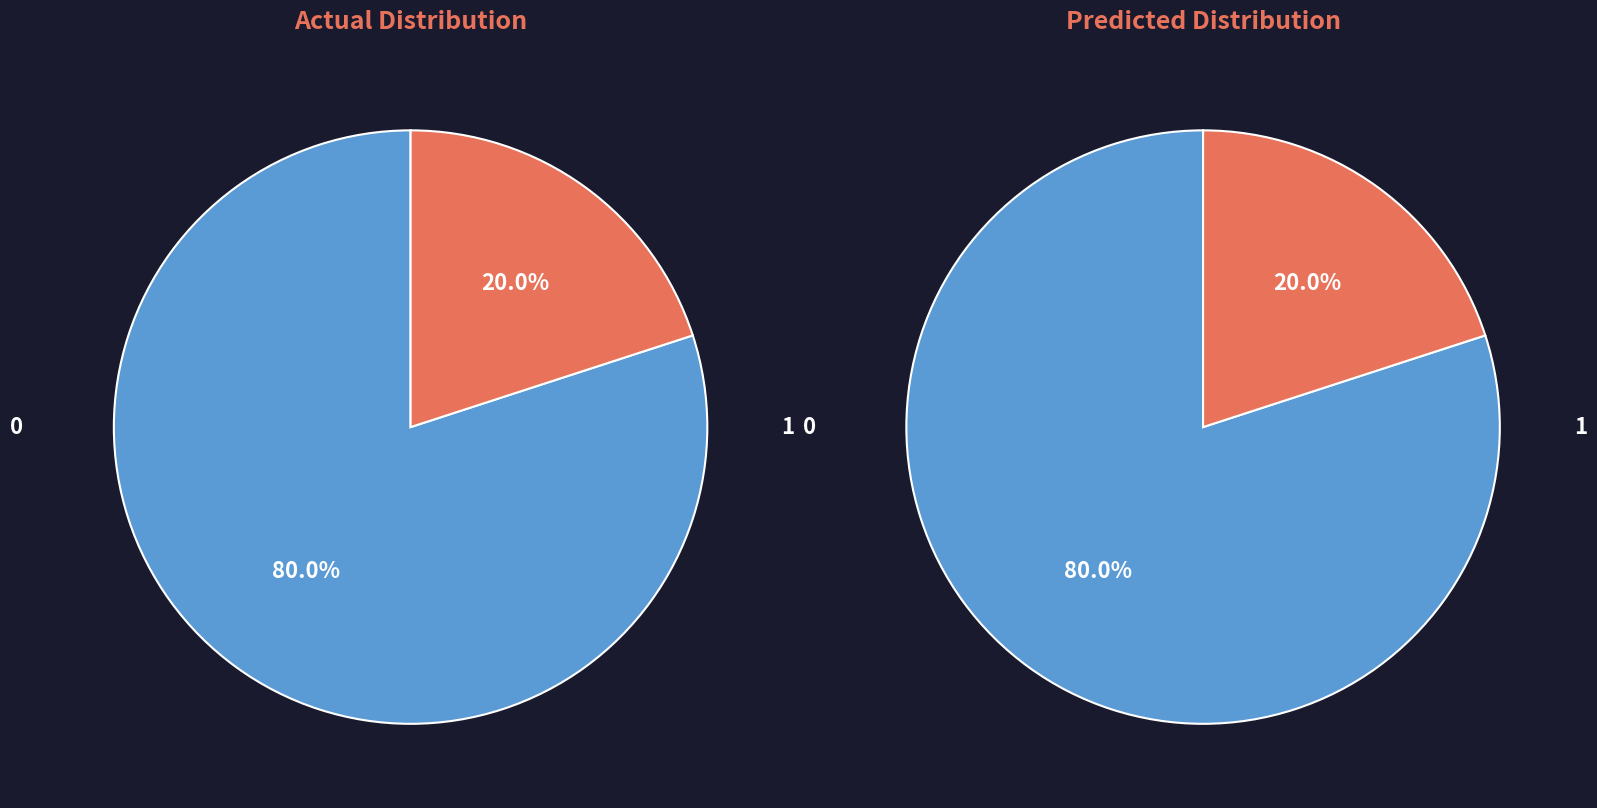

True or false: Extension.url accounts for 99% of the total.

False